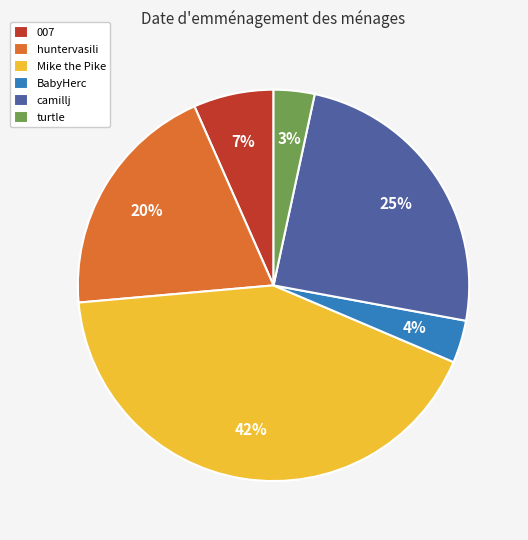

To the nearest percent, what is the difference between the largest and smallest slice percentages?

39%